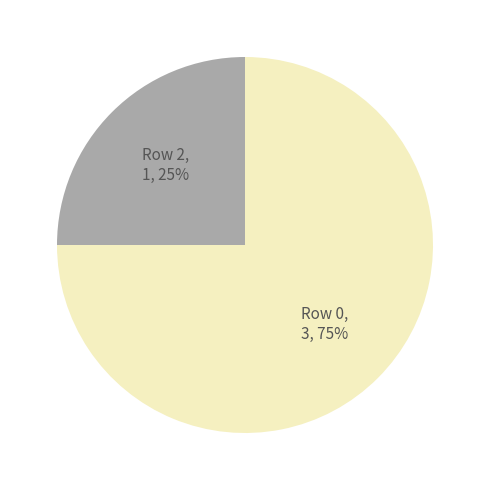

Is it true that Row 2, 1, 25% is 37% of the pie?

False